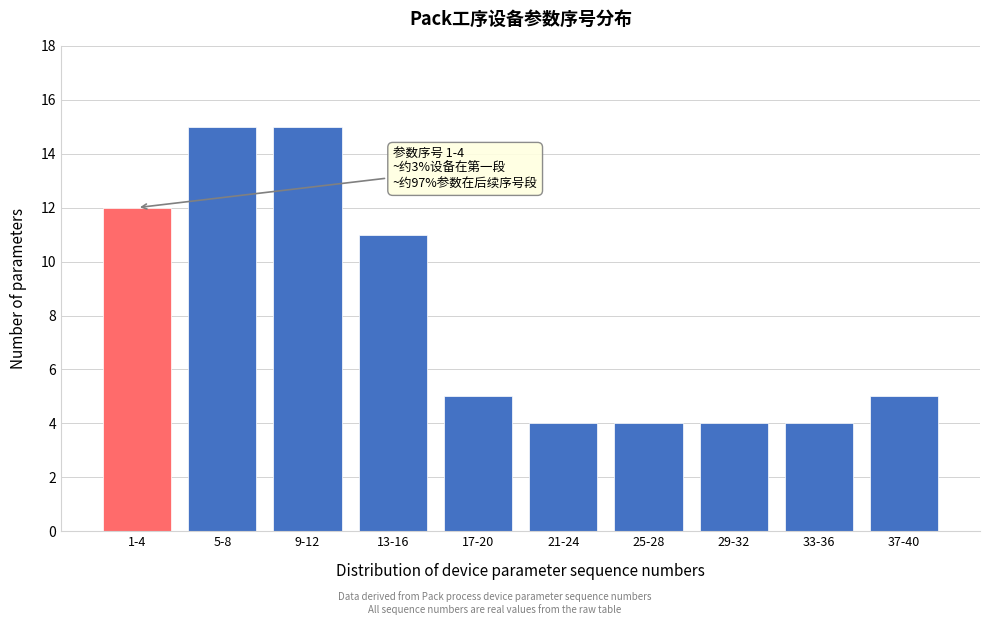

Reading left to right, transcribe all the data shown in this chart.

1-4=12	5-8=15	9-12=15	13-16=11	17-20=5	21-24=4	25-28=4	29-32=4	33-36=4	37-40=5